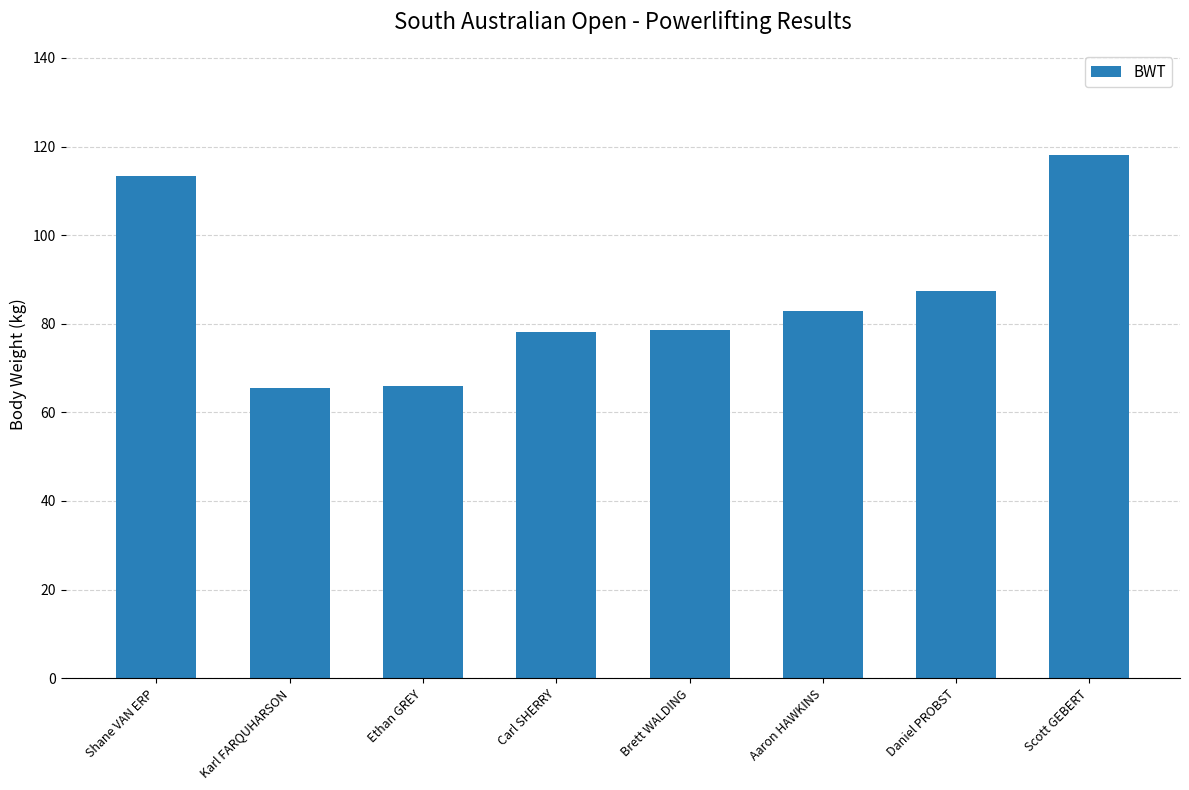

The chart shows a value of 65.5 at Karl FARQUHARSON. True or false?

True